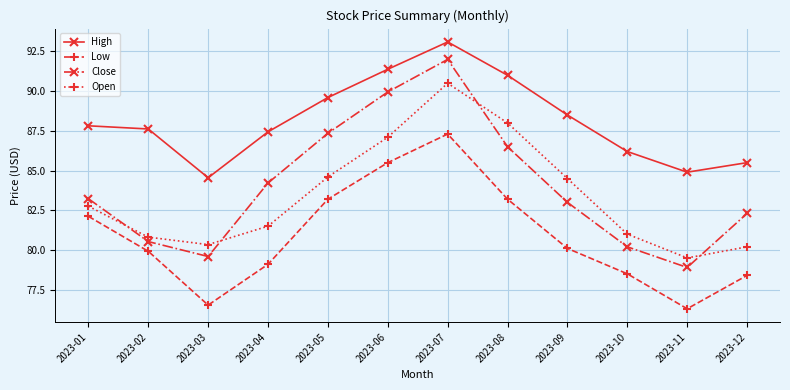

Rank the categories by Close value from lowest to highest.

2023-11, 2023-03, 2023-10, 2023-02, 2023-12, 2023-09, 2023-01, 2023-04, 2023-08, 2023-05, 2023-06, 2023-07